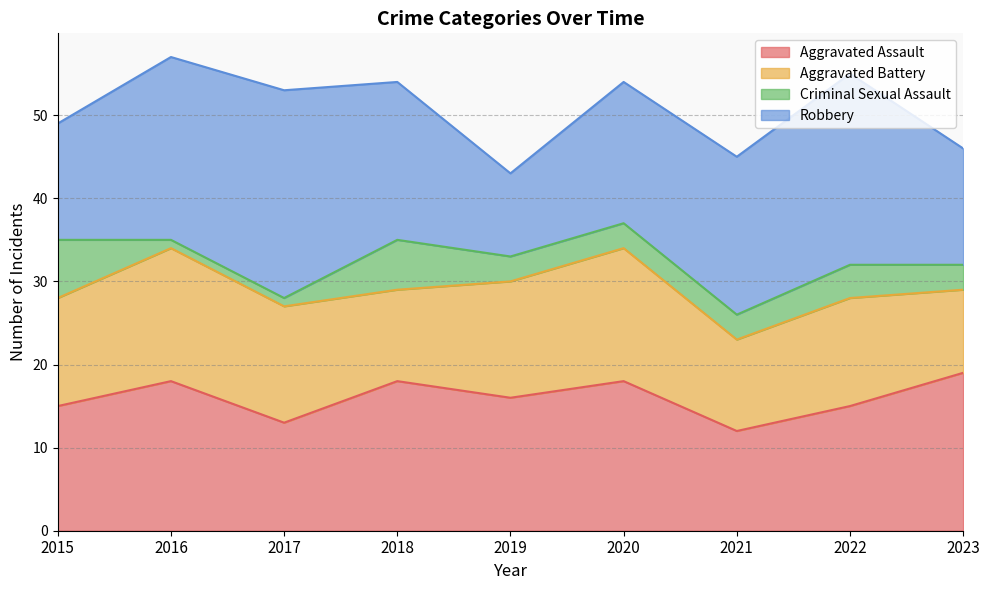

Is the value of Aggravated Battery at 2017 greater than the value of Robbery at 2019?

Yes